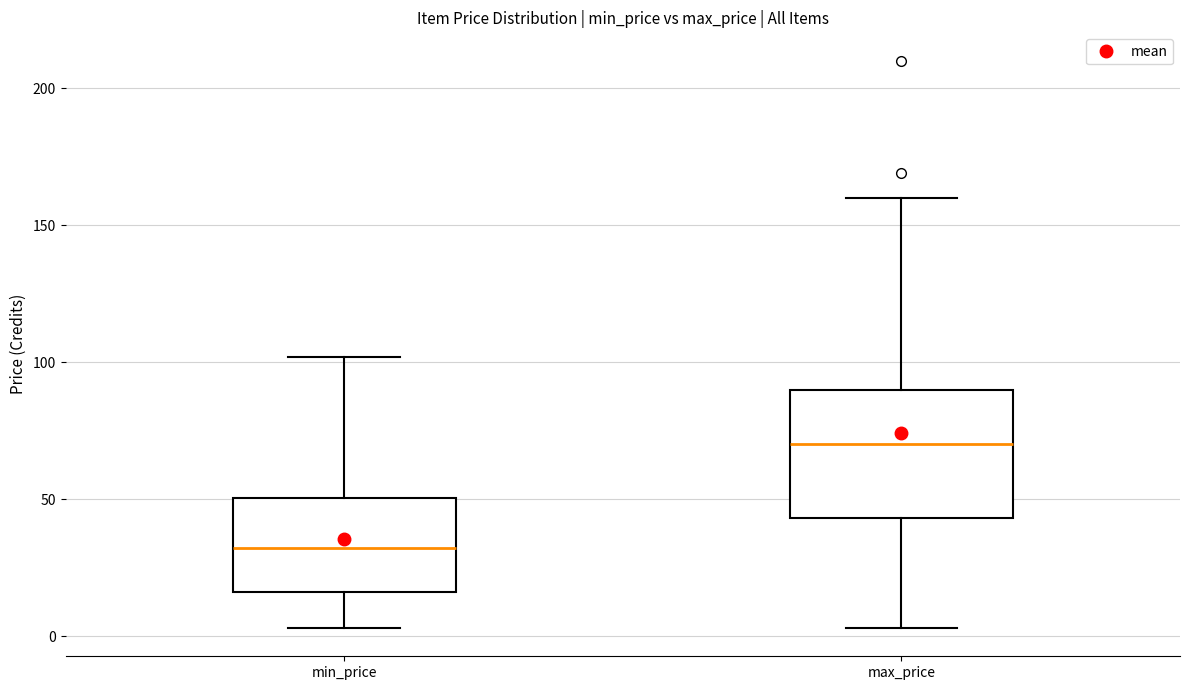

Comparing the boxes themselves (not the whiskers), which one is the tallest?

max_price